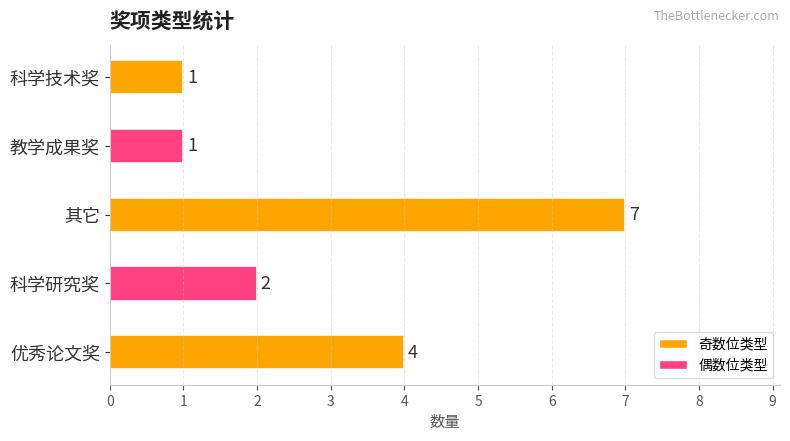

How many bars are there in total?

5